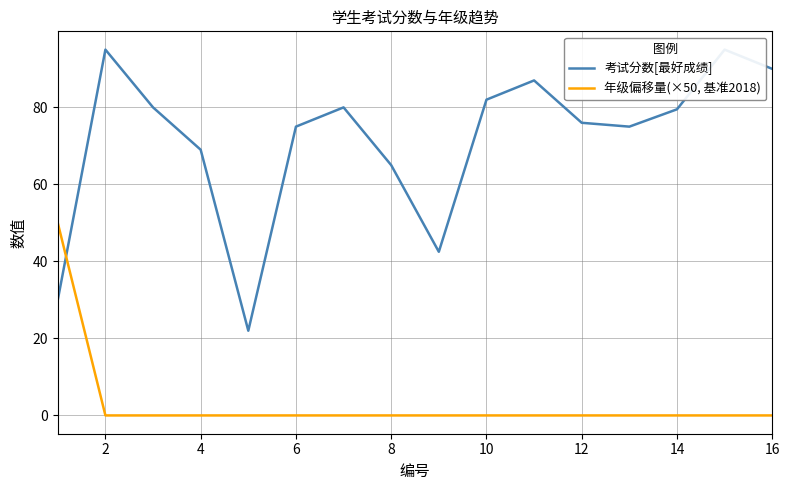

Rank the series by their maximum value, from lowest to highest.

年级偏移量(×50, 基准2018), 考试分数[最好成绩]